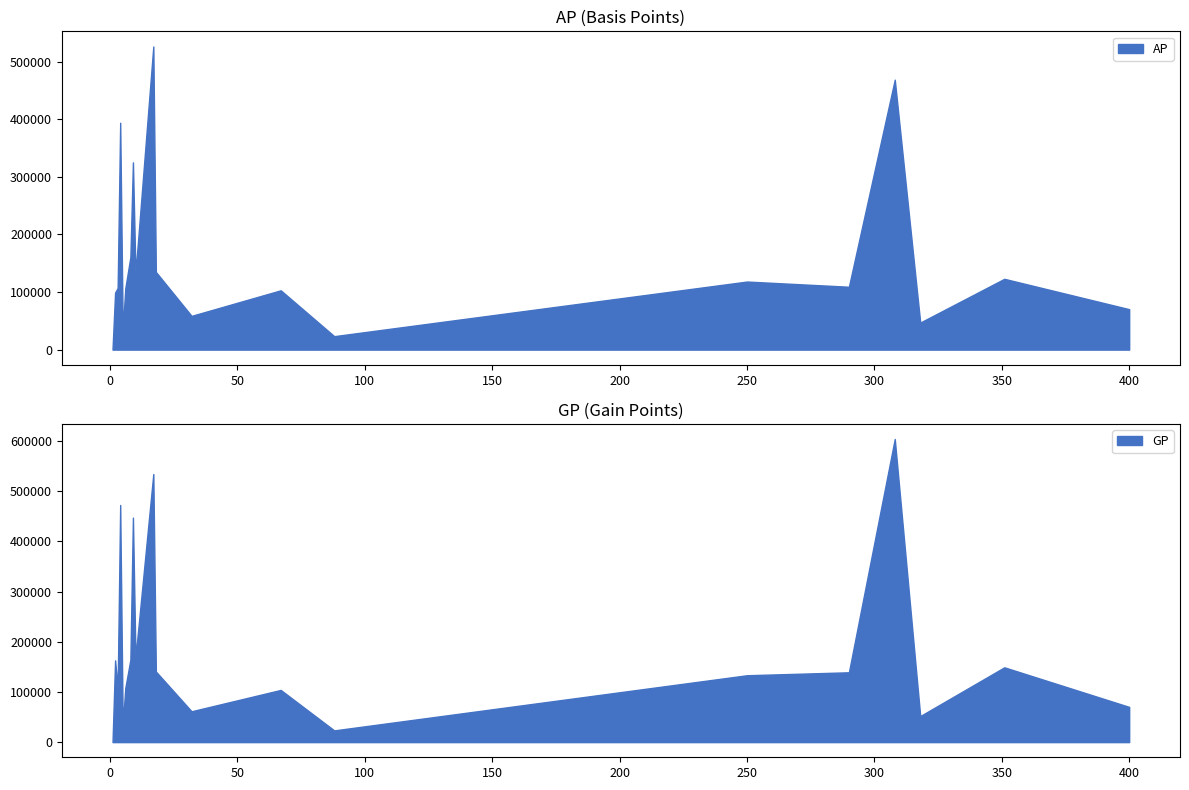

Where does the GP series first go above 139167?

2